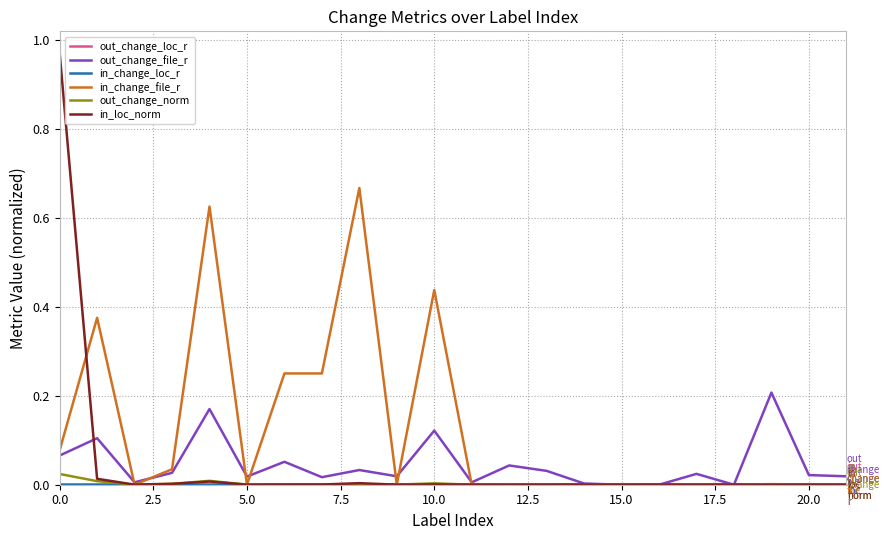

How many lines are shown in the chart?

6